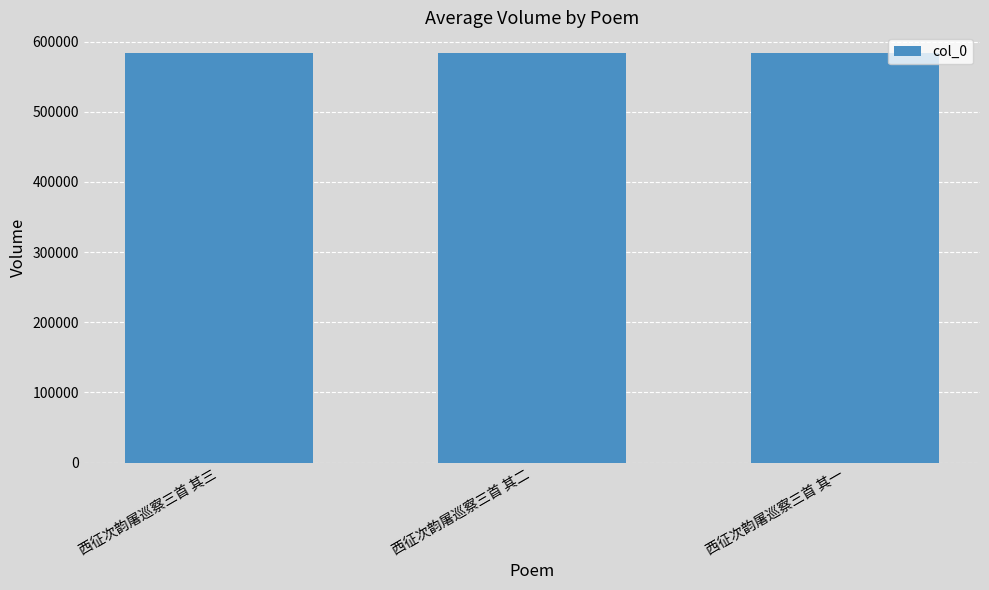

What is the value of the 2nd bar from the left?

583908